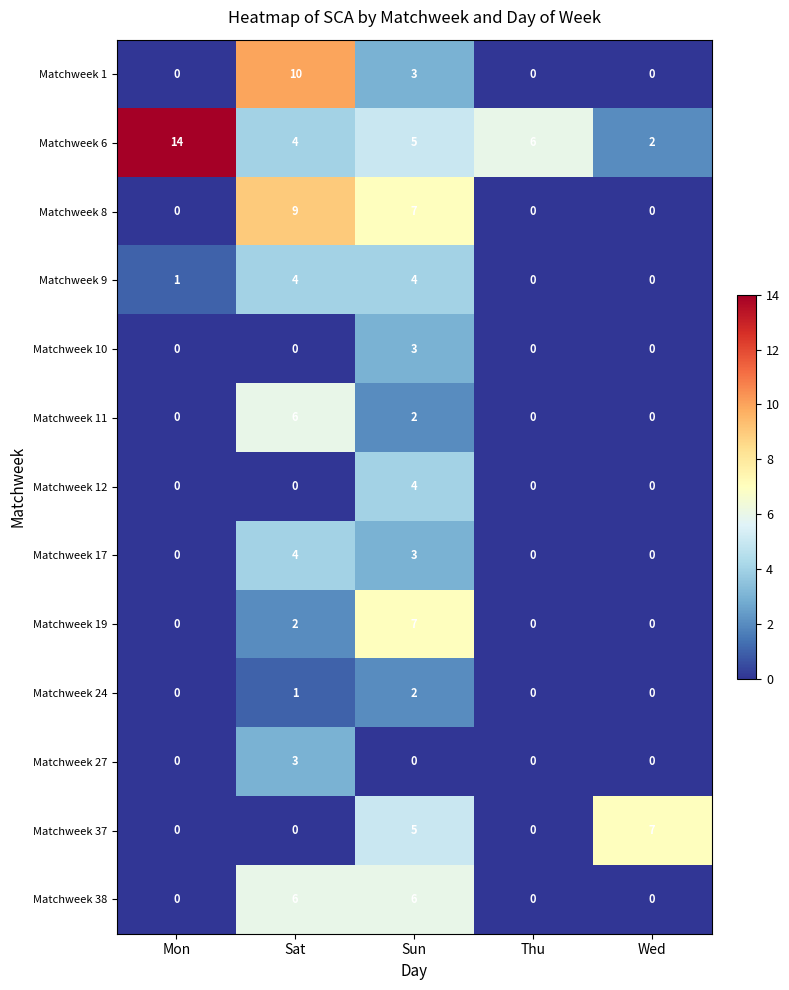

What is the spread (max minus min) of values at Sat?

10